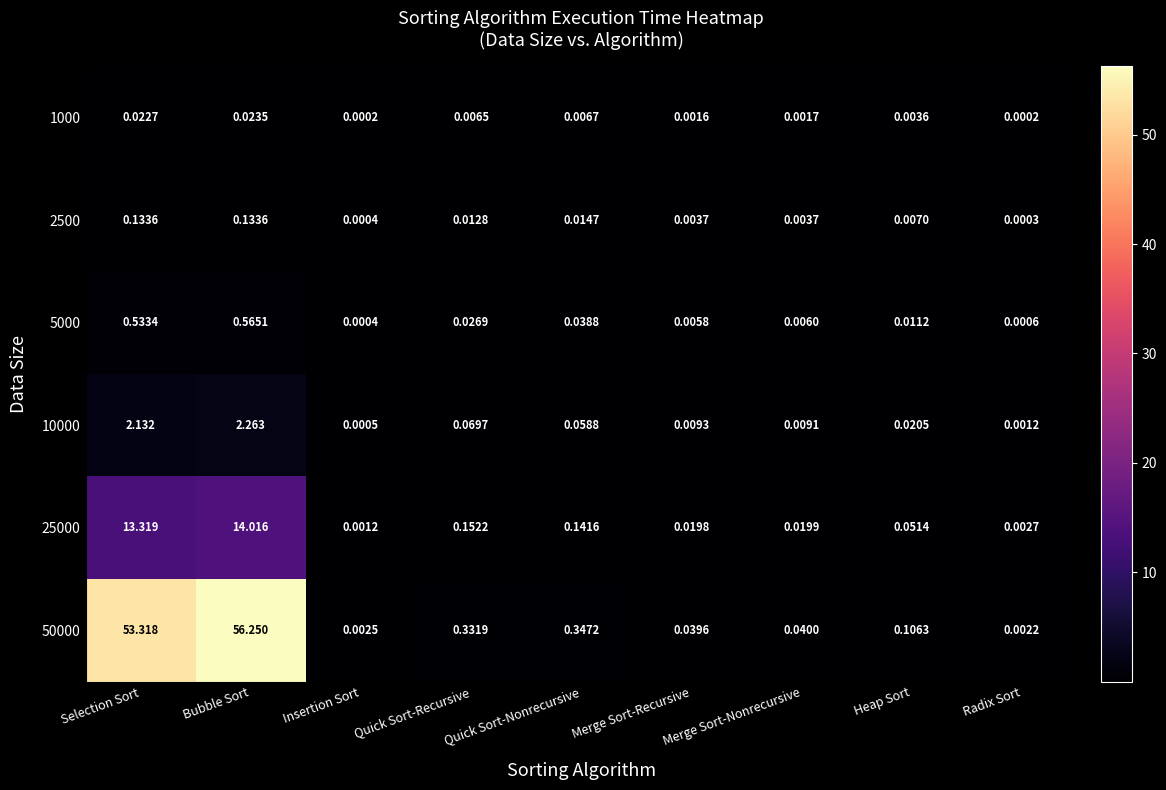

Which category has the highest value in the 5000 series?

Bubble Sort